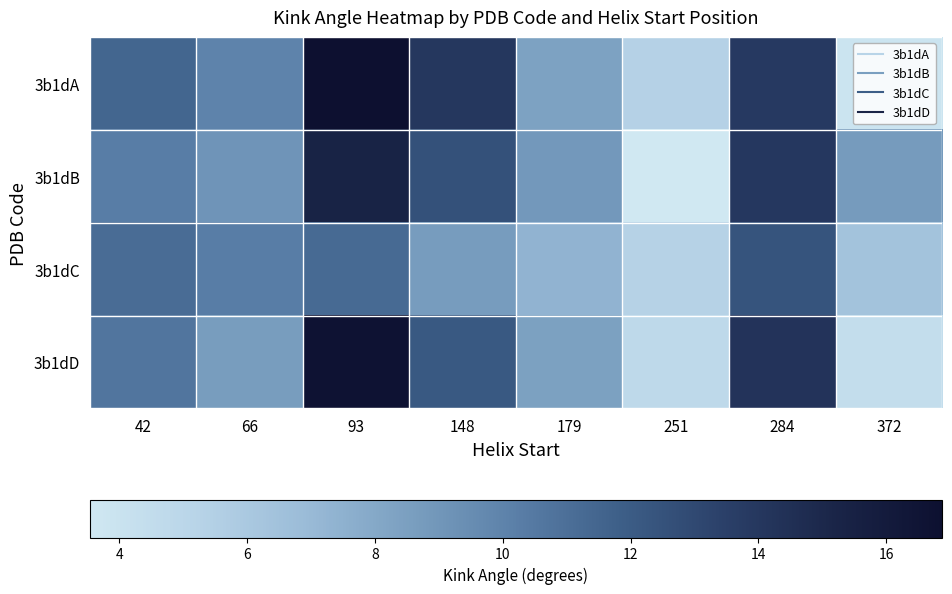

Reading left to right, transcribe all the data shown in this chart.

3b1dA: 42=11.5	66=10.0	93=16.9	148=14.0	179=8.4	251=5.4	284=13.9	372=3.9
3b1dB: 42=10.3	66=9.1	93=15.3	148=12.6	179=8.9	251=3.5	284=14.0	372=8.7
3b1dC: 42=11.2	66=10.3	93=11.3	148=8.7	179=7.4	251=5.3	284=12.4	372=6.4
3b1dD: 42=10.7	66=8.6	93=16.6	148=12.1	179=8.4	251=4.8	284=14.3	372=4.4